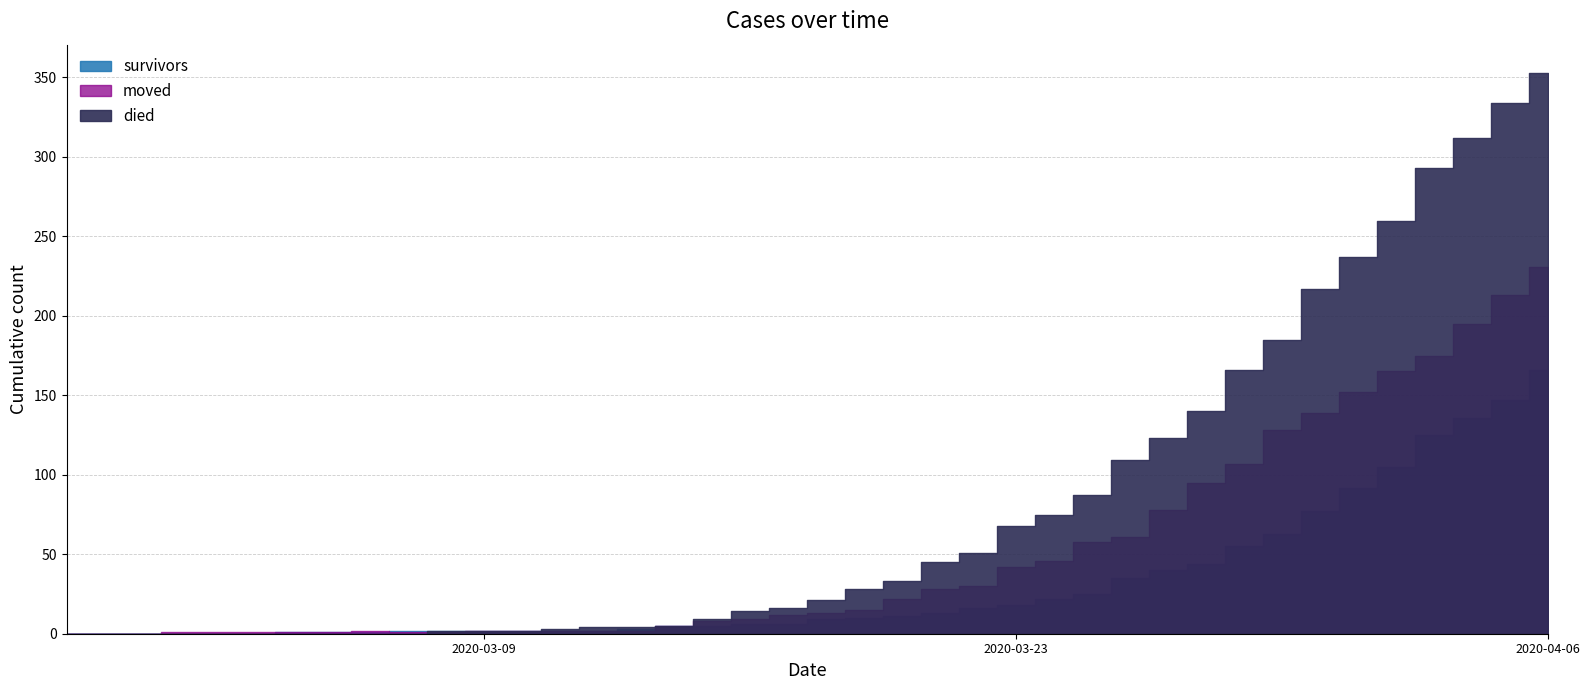

Reading left to right, what are all the values shown in this chart?

survivors: 0	0	0	0	0	0	1	1	1	2	2	2	2	2	2	3	5	5	6	6	9	10	11	13	16	18	22	25	35	40	44	55	63	77	92	105	125	136	147	166
moved: 0	0	0	1	1	1	1	1	2	1	1	2	2	2	2	2	5	8	9	12	13	15	22	28	30	42	46	58	61	78	95	107	128	139	152	165	175	195	213	231
died: 0	0	0	0	0	0	0	0	0	0	2	2	2	3	4	4	5	9	14	16	21	28	33	45	51	68	75	87	109	123	140	166	185	217	237	260	293	312	334	353